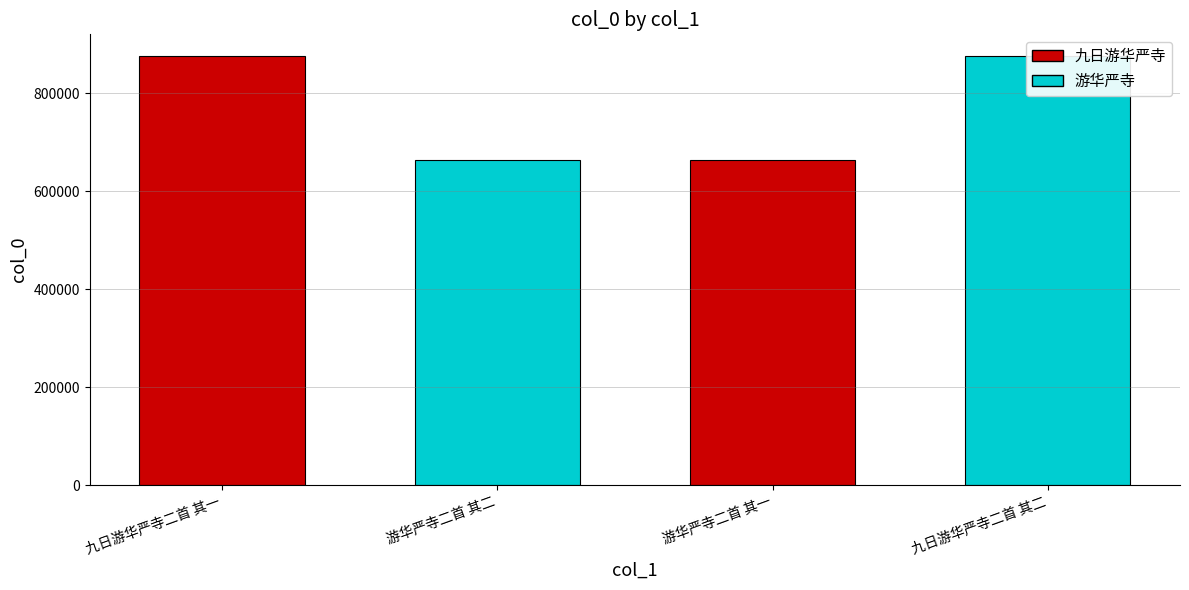

What is the label of the 3rd bar from the right?

游华严寺二首 其二